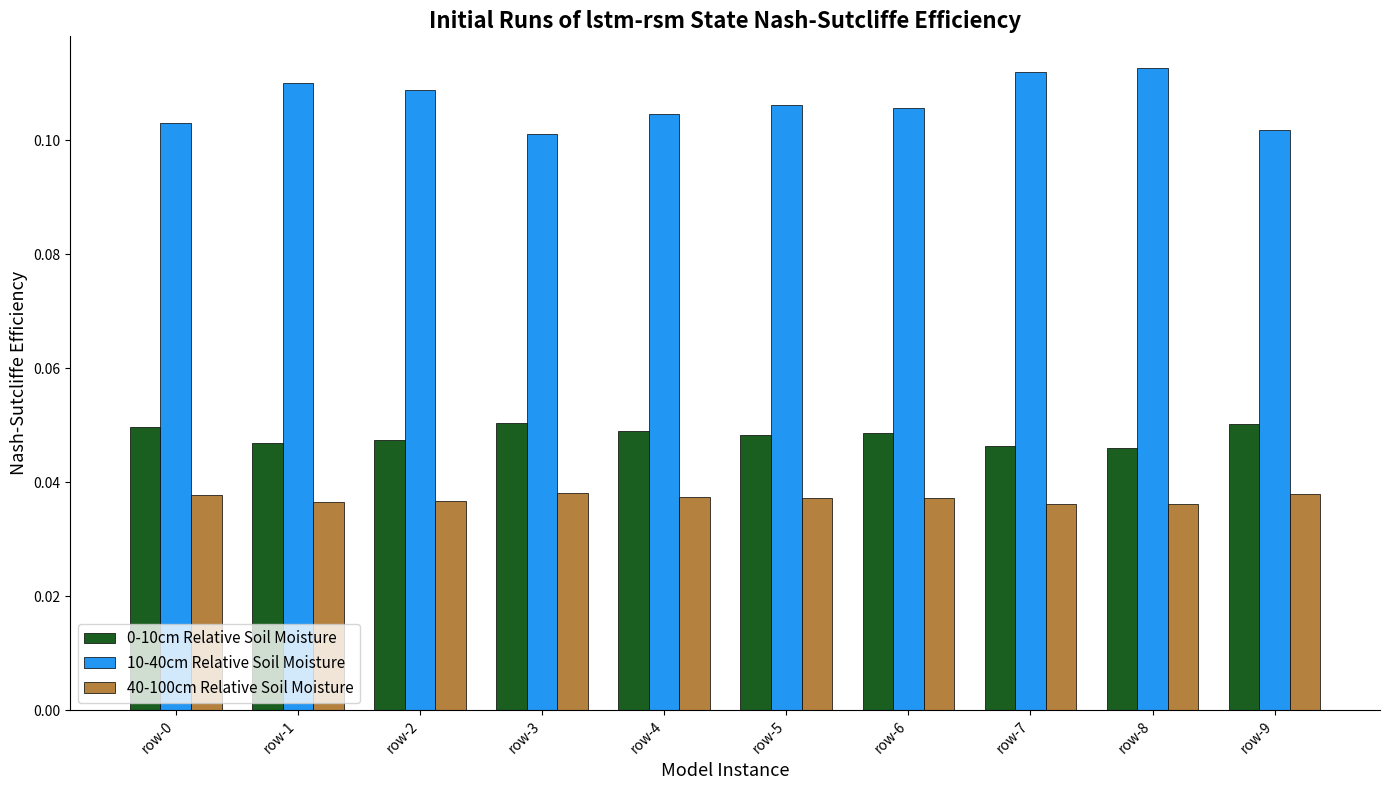

What is the sum of all 10-40cm Relative Soil Moisture values?

1.1